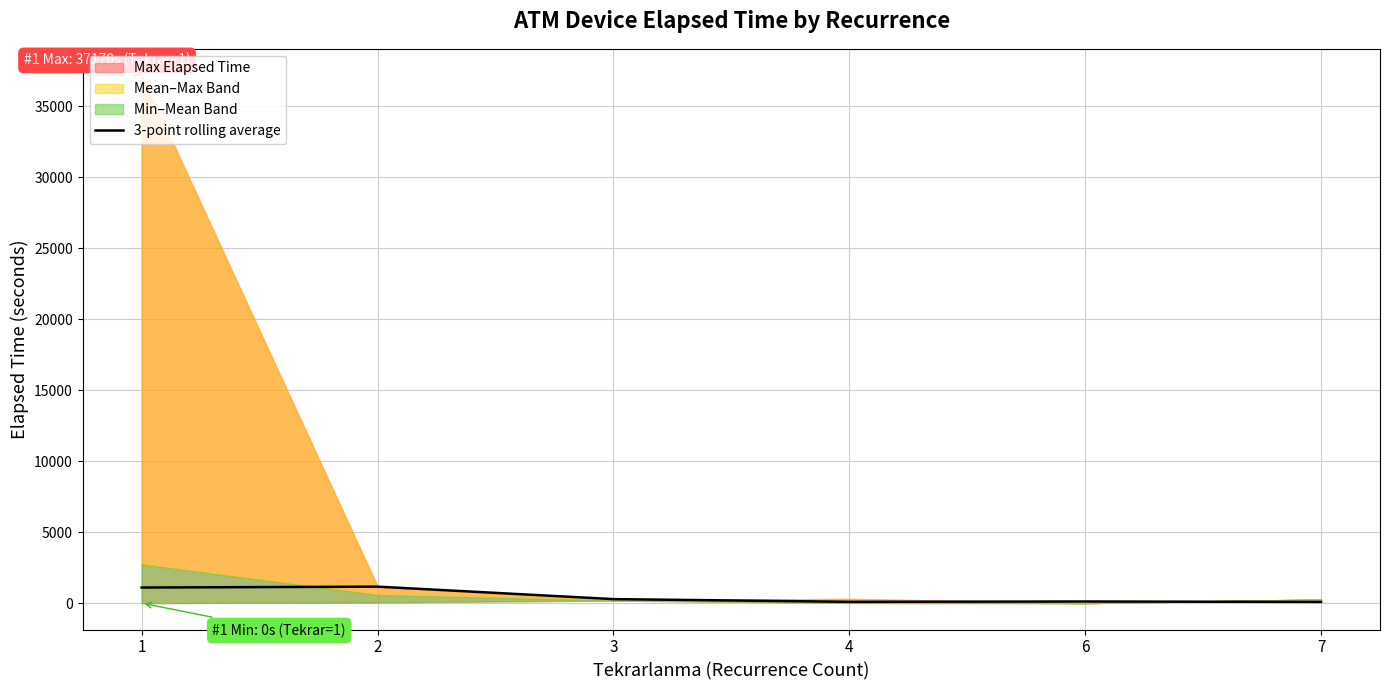

Reading left to right, list all the values displayed in this chart.

1=1097.5	2=1160.0	3=281.8	4=92.5	6=115.0	7=85.0